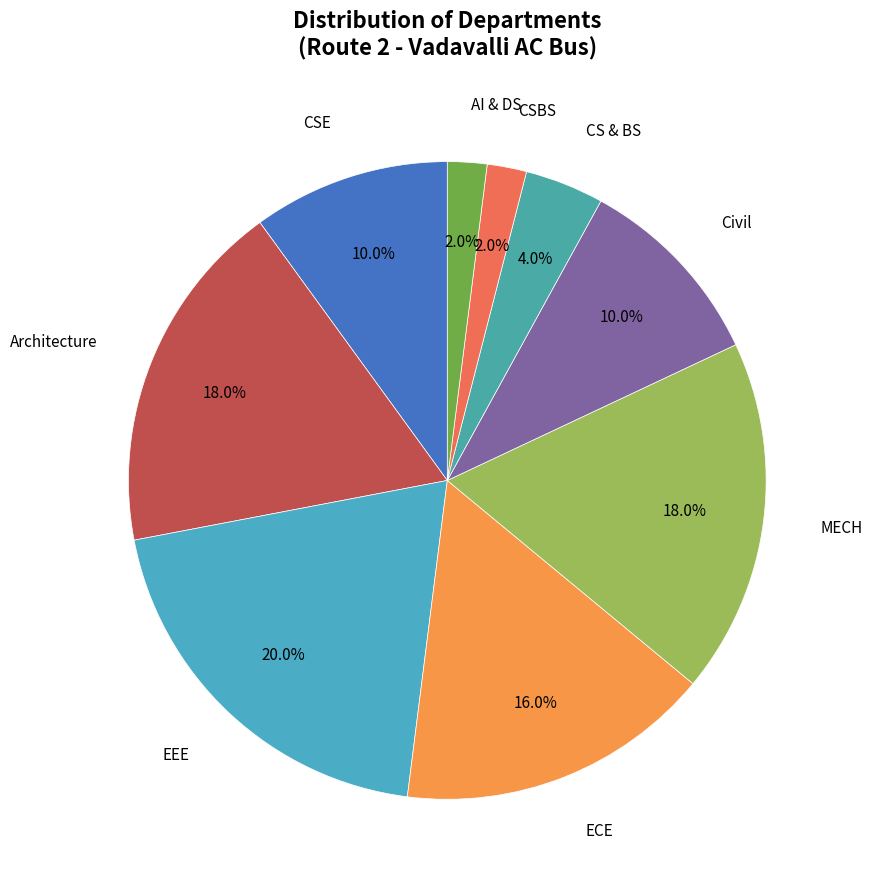

How many slices are in this pie chart?

9